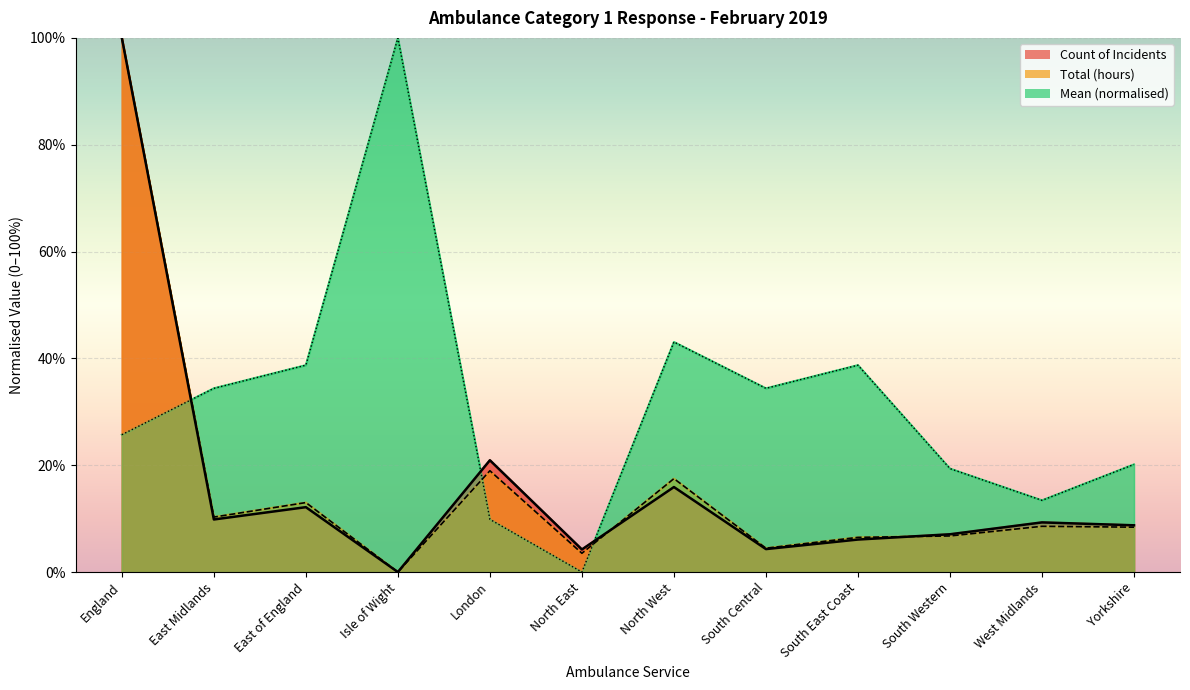

Where does the Total (hours) series first go above 8?

England